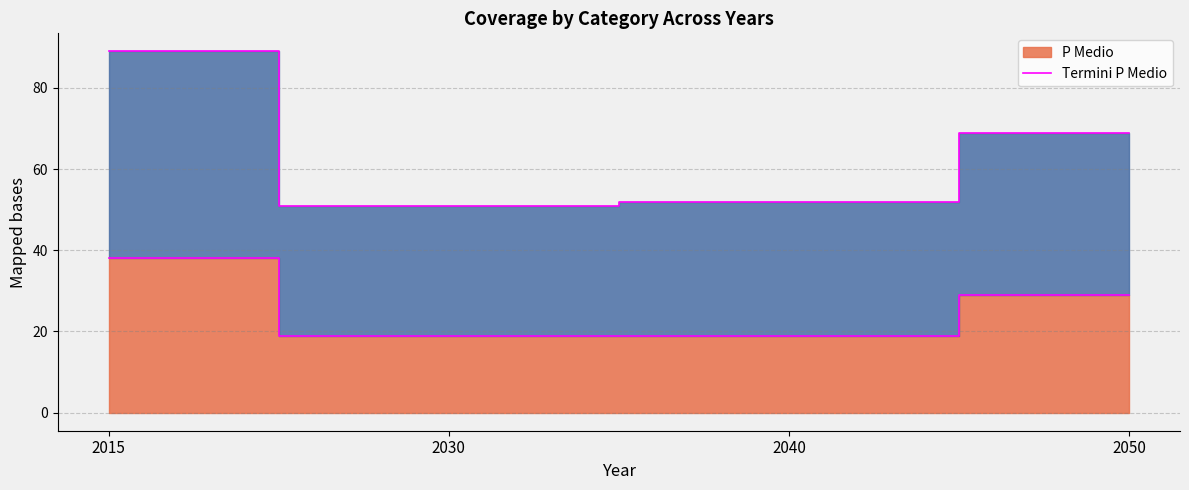

The chart shows a value of 20 at 2015. True or false?

False